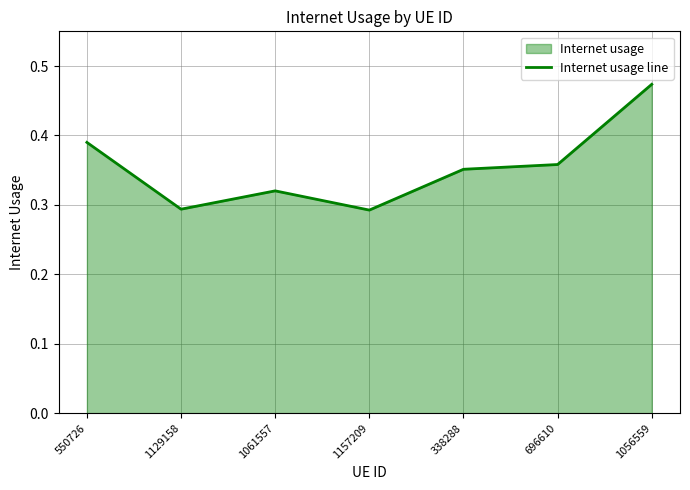

List the labels in order of value, largest first.

1056559, 550726, 696610, 338288, 1061557, 1129158, 1157209